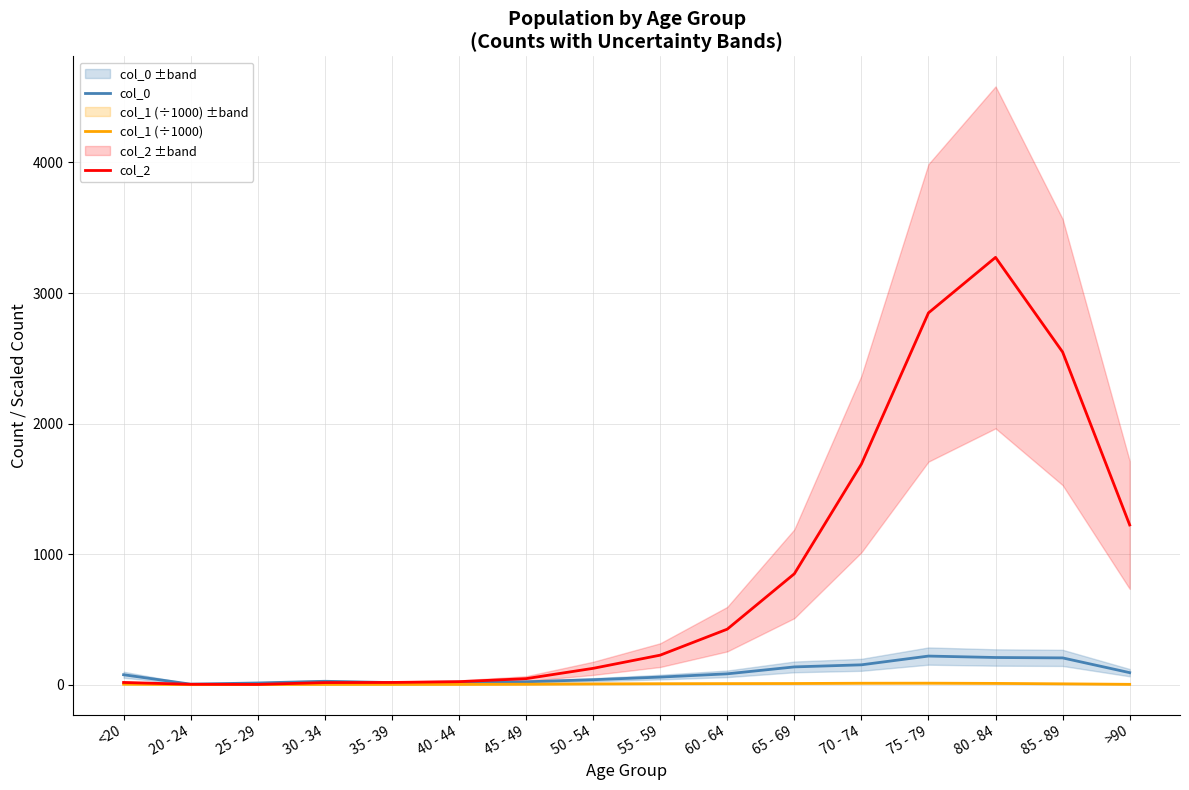

Is the value of col_0 at 25 - 29 greater than the value of col_2 at <20?

No